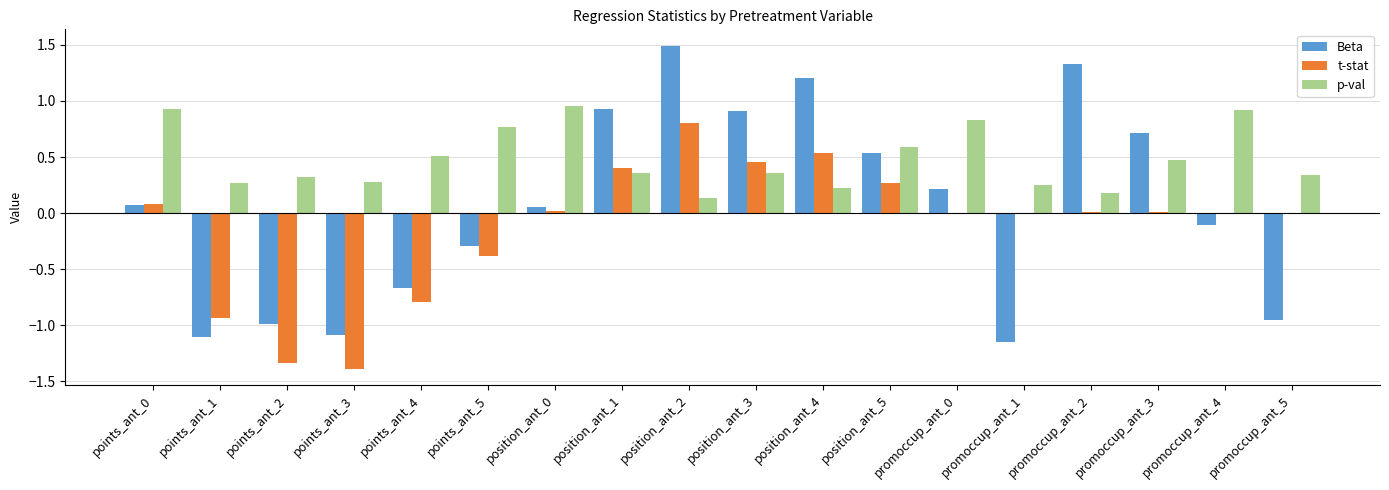

The value of Beta at position_ant_3 is 0.9. True or false?

True